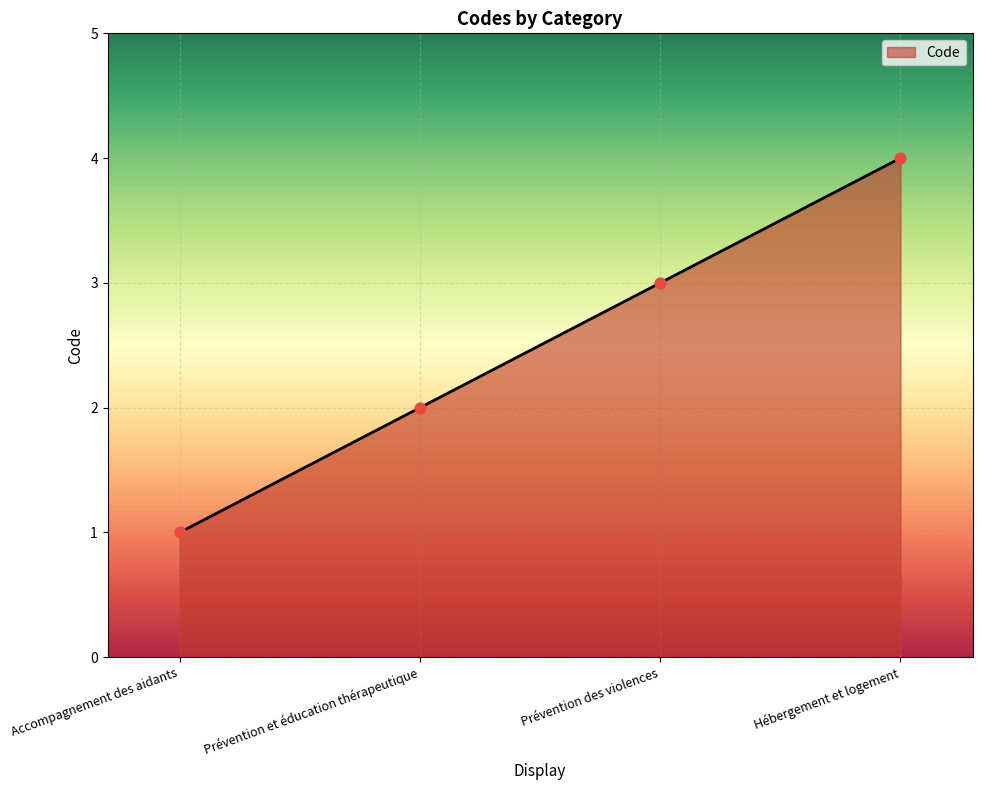

What is the change in value from Accompagnement des aidants to Prévention et éducation thérapeutique?

+1